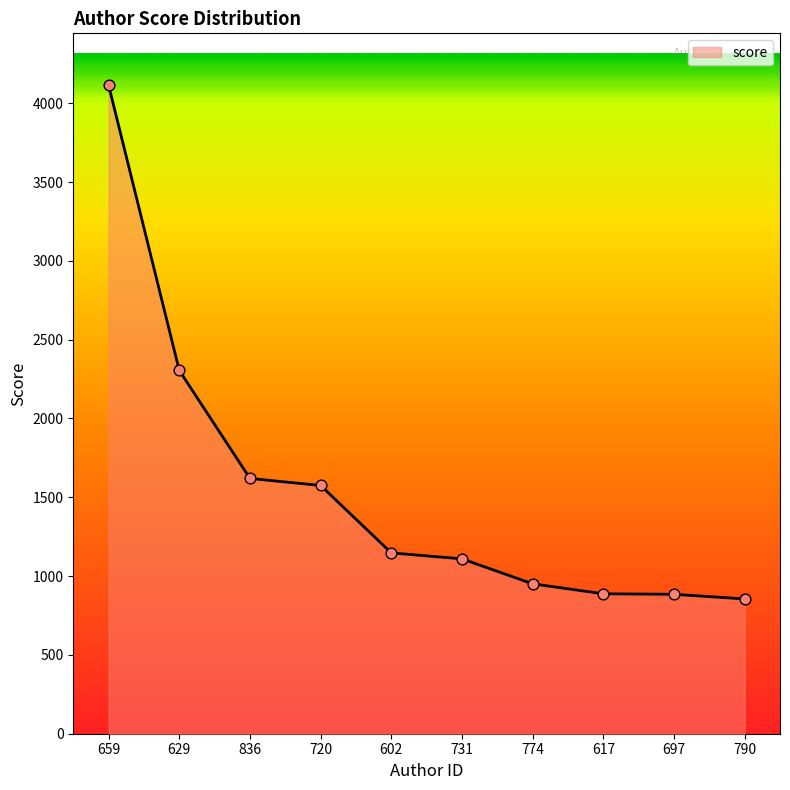

Which has a higher value, 720 or 617?

720